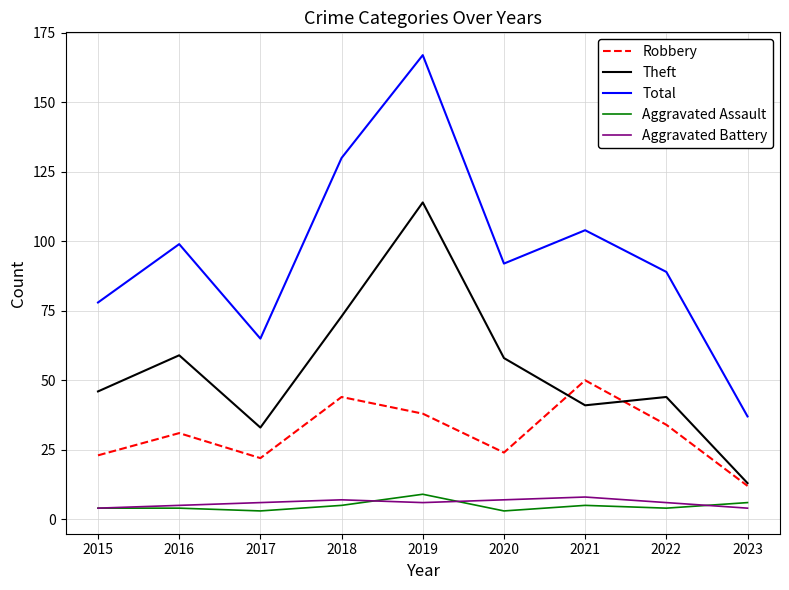

True or false: Robbery has a value of 23 at 2015.

True